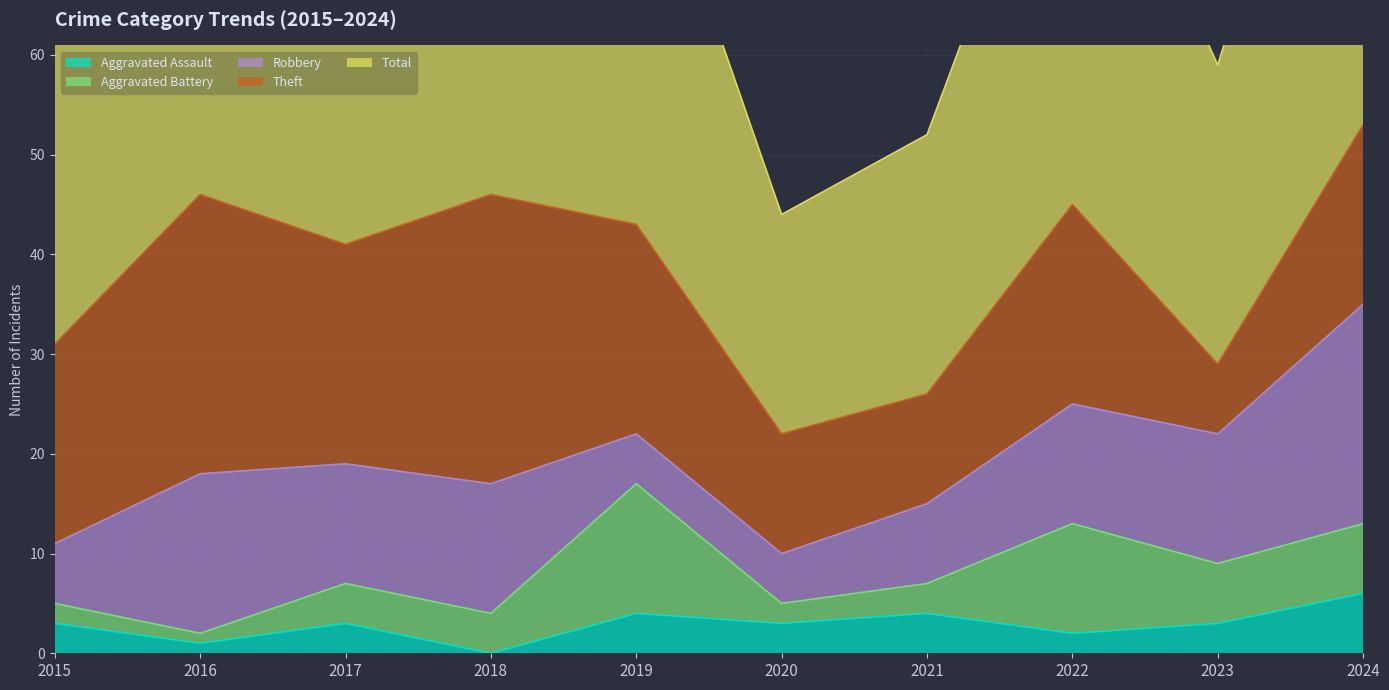

What is the difference between the maximum and minimum values in the Aggravated Battery series?

12